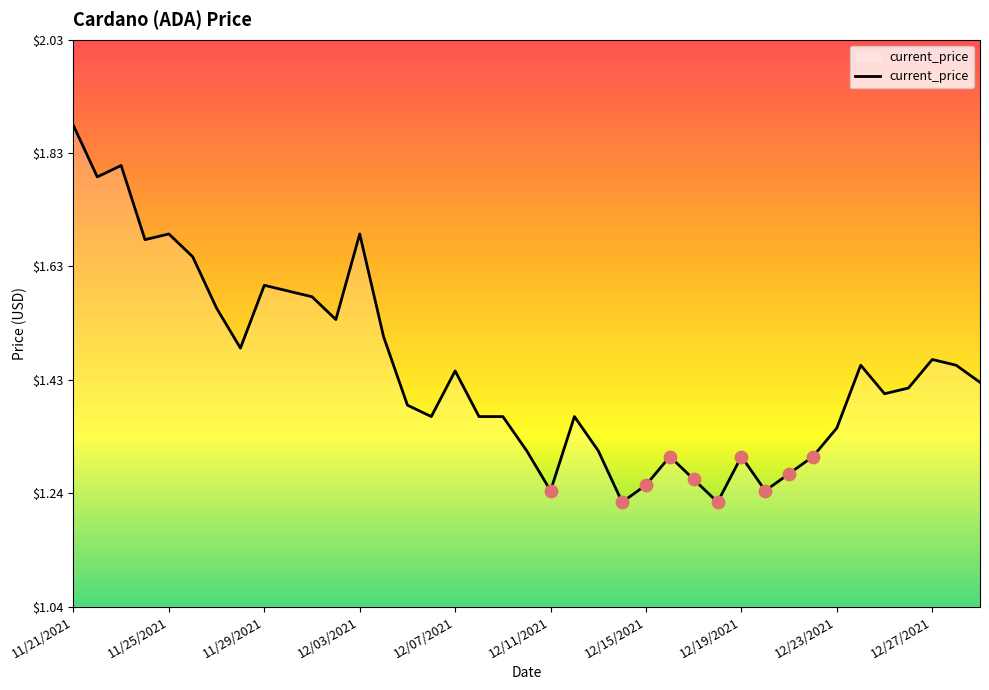

What is the difference between the maximum and minimum values?

0.7